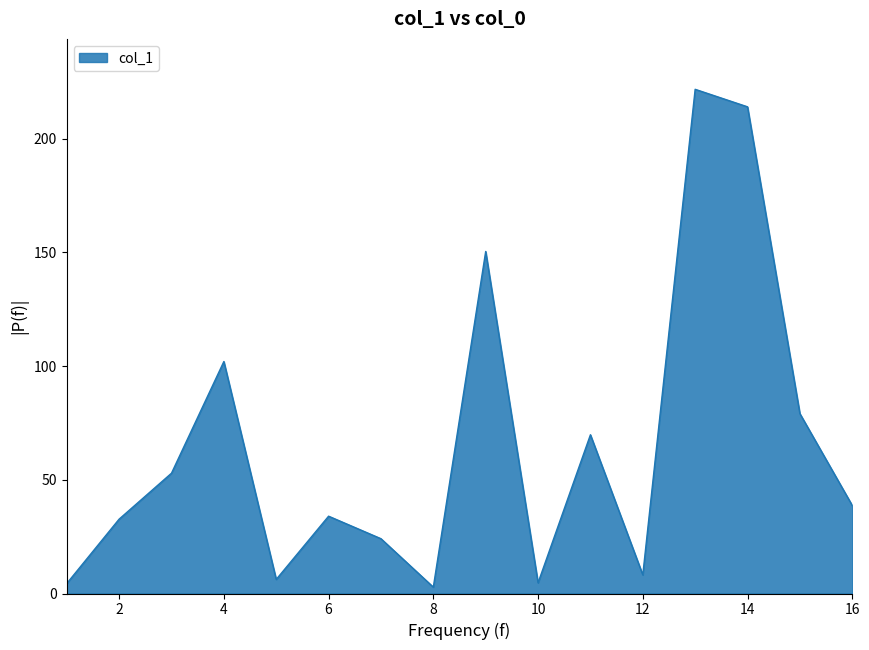

What is the difference between the maximum and minimum values?

218.9